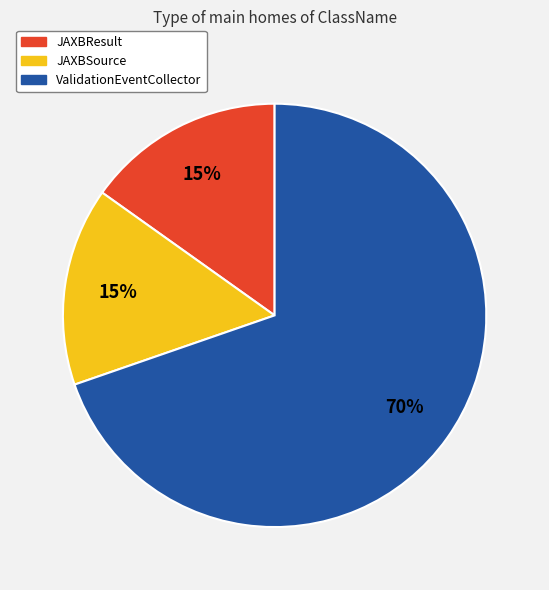

To the nearest percent, what percentage of the pie is JAXBSource?

15%